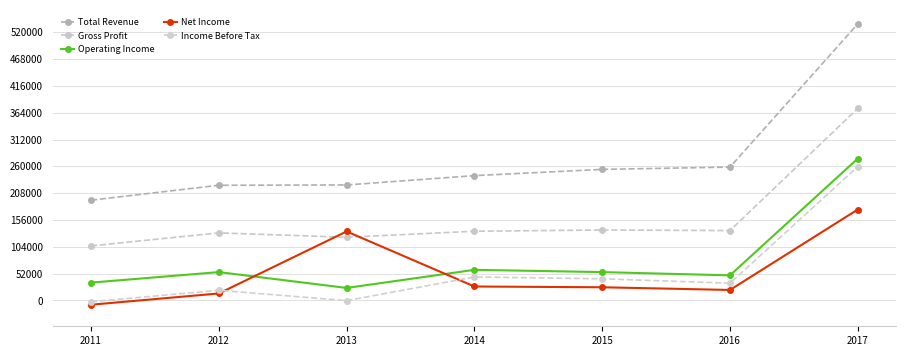

True or false: Gross Profit and Operating Income intersect in this chart.

False